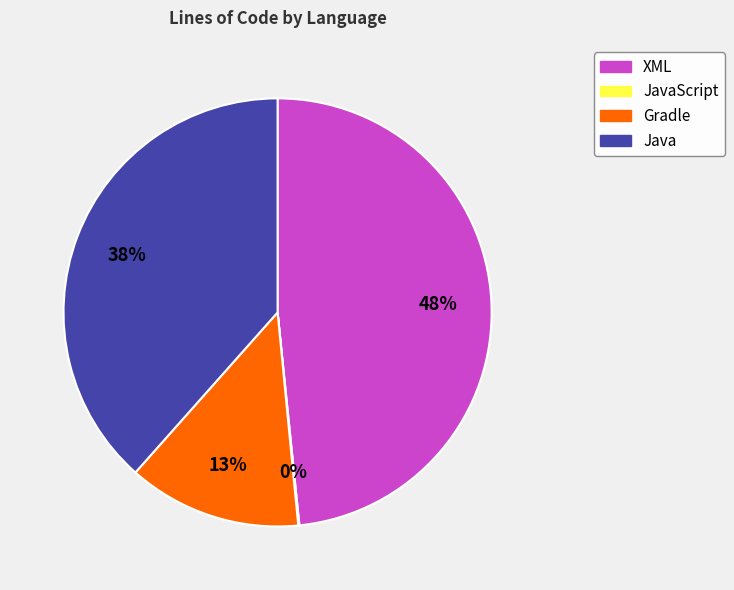

Between Gradle and Java, which is larger?

Java